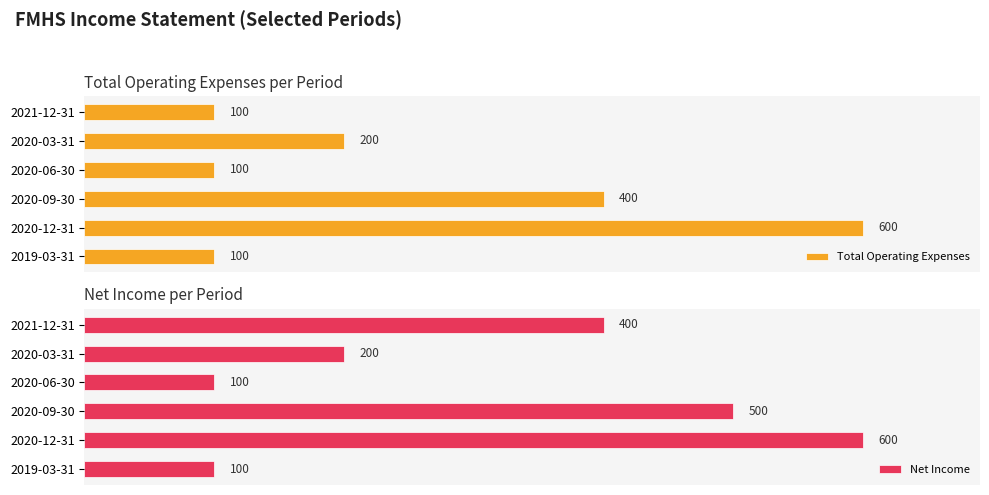

Where is Total Operating Expenses nearest to the value 350?

2020-09-30